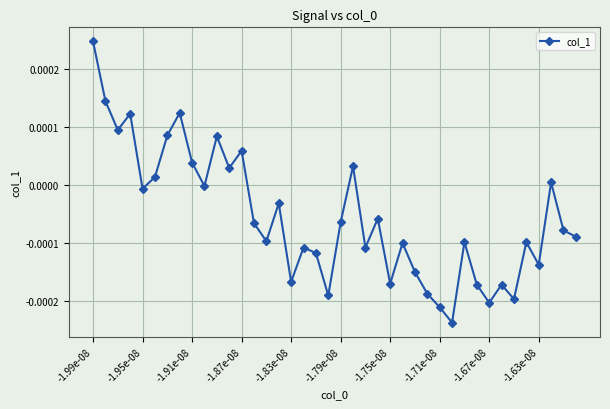

True or false: there are more than 1 points higher than both neighbors.

True